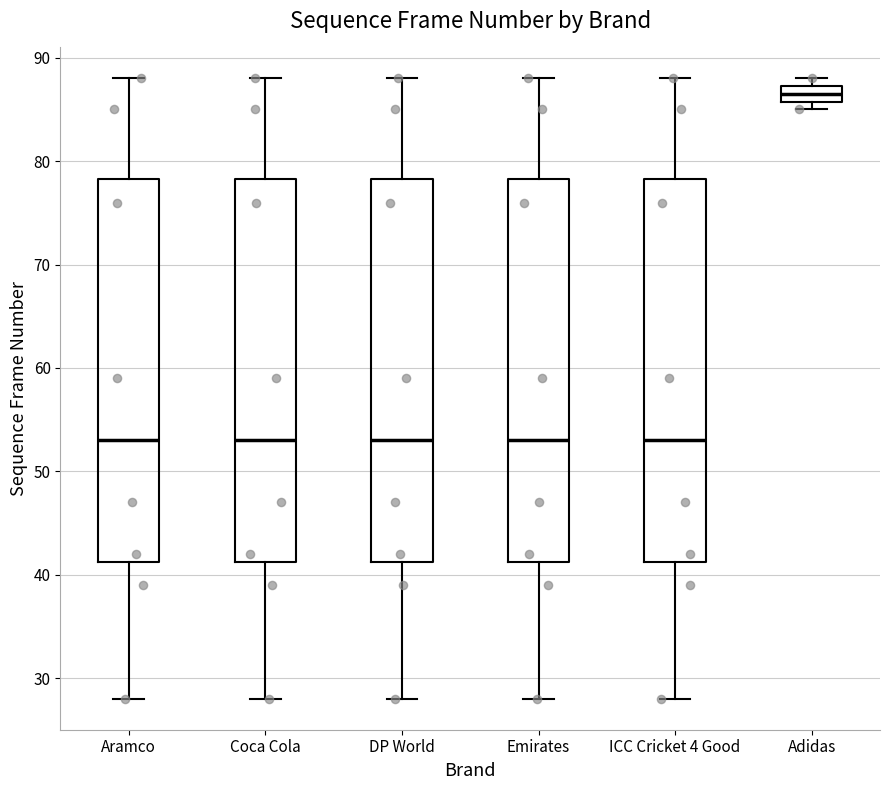

Where does the median line of the box for Aramco sit on the y-axis? The values are not printed on the chart, so give them approximately, as read against the axis.

53